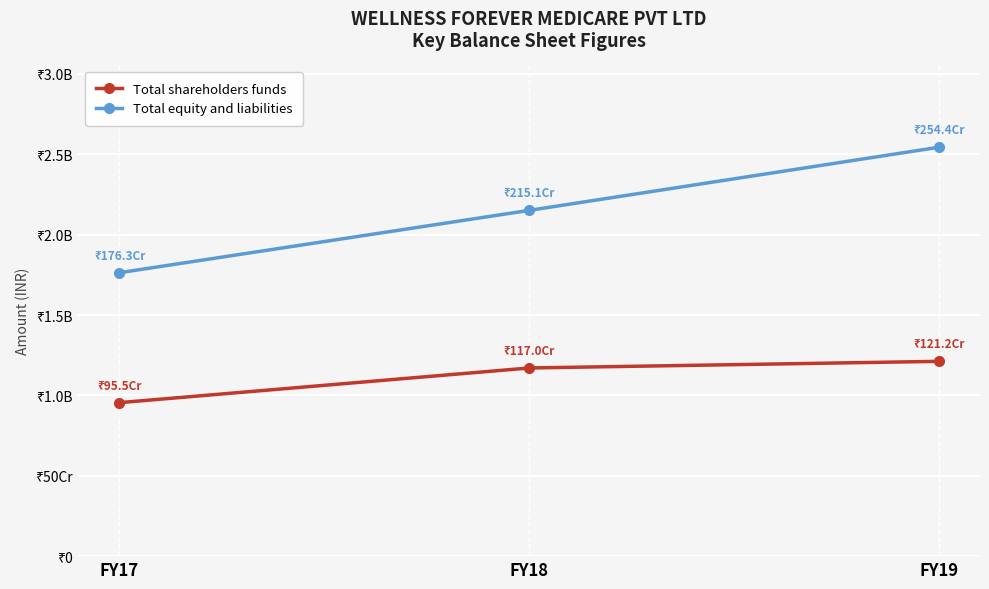

Where is Total equity and liabilities nearest to the value 2153357186?

FY18